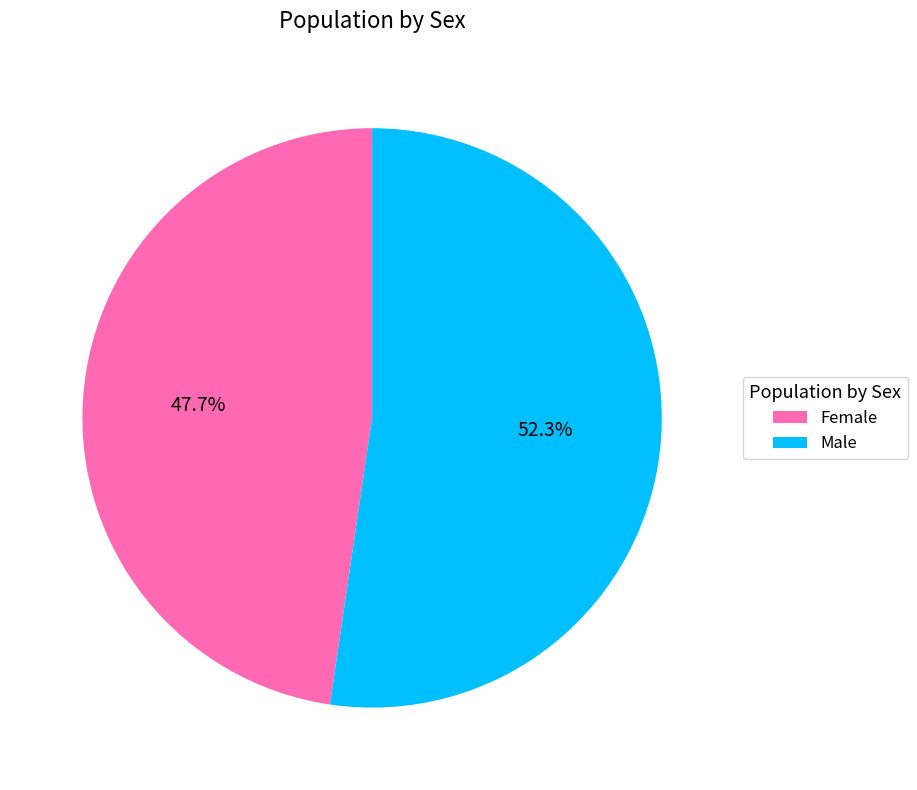

What percentage is NOT represented by Female?

52.3%